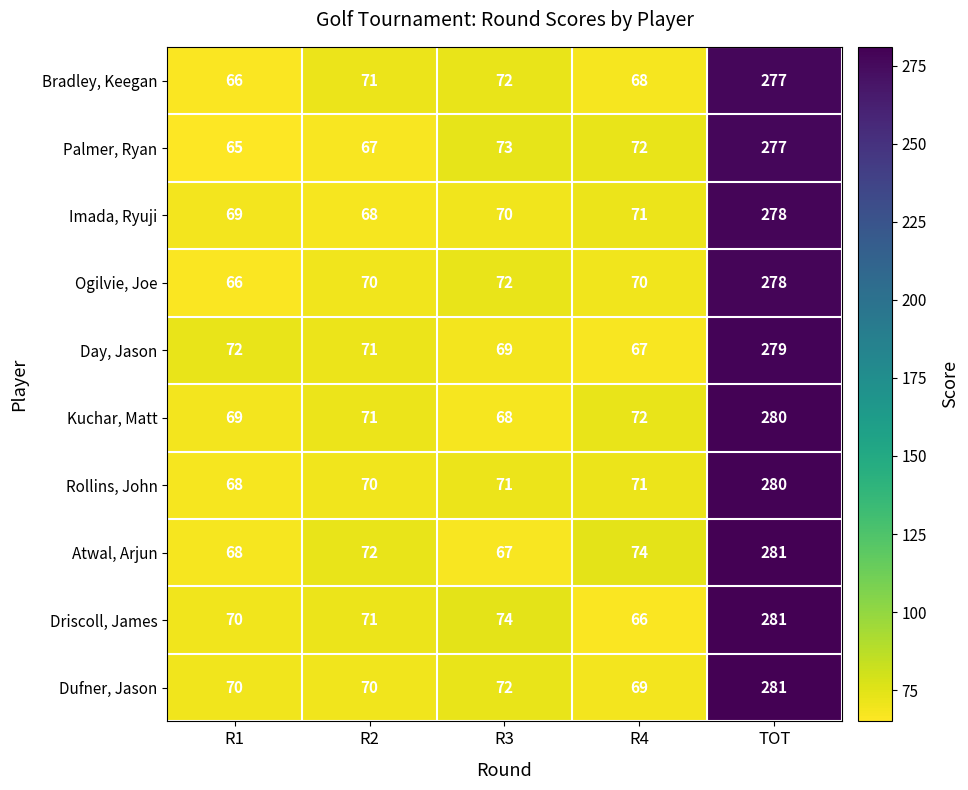

Rank the categories by Imada, Ryuji value from highest to lowest.

TOT, R4, R3, R1, R2